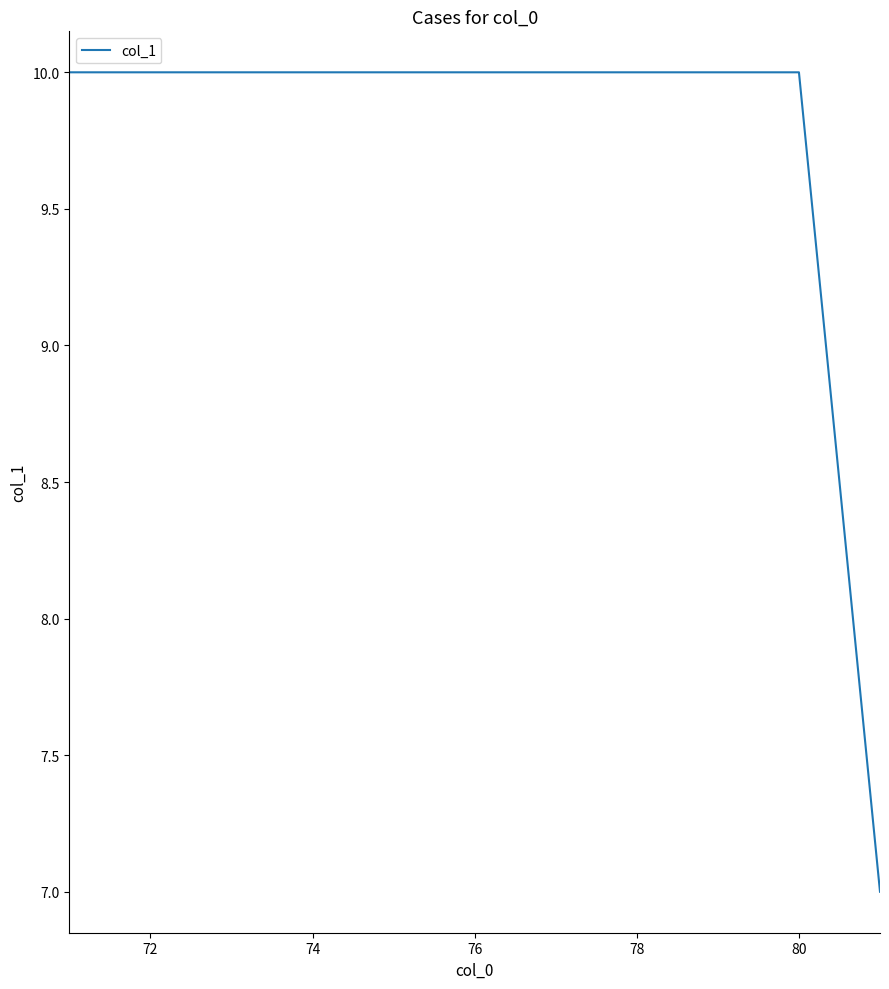

Reading left to right, transcribe all the data shown in this chart.

10	10	10	10	10	10	10	10	10	10	7